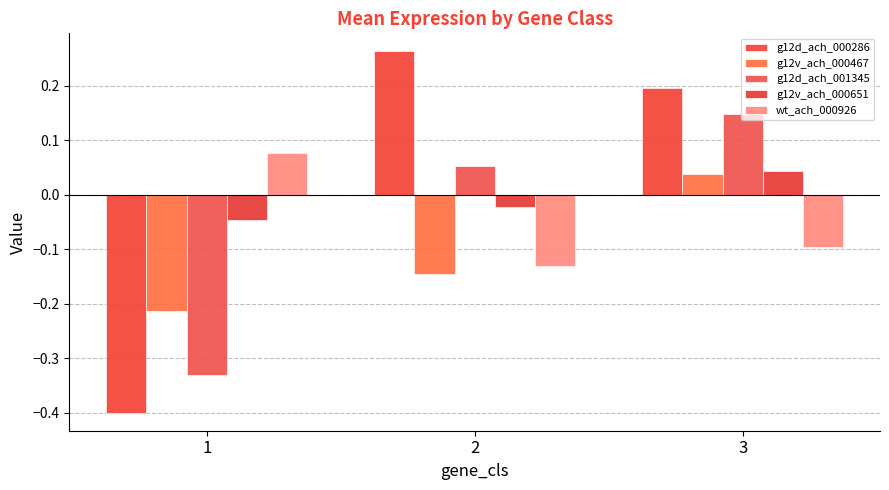

Which series has the widest spread of values?

g12d_ach_000286